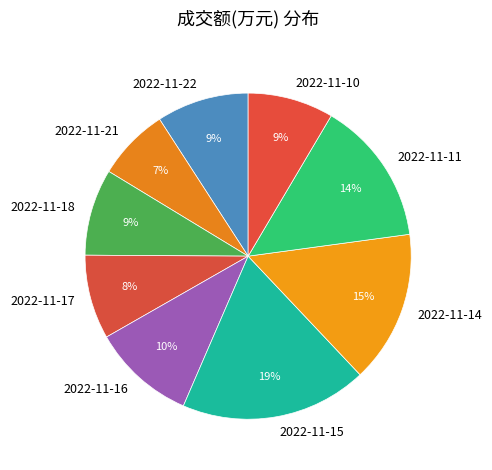

Is there any slice that represents more than half of the pie?

No